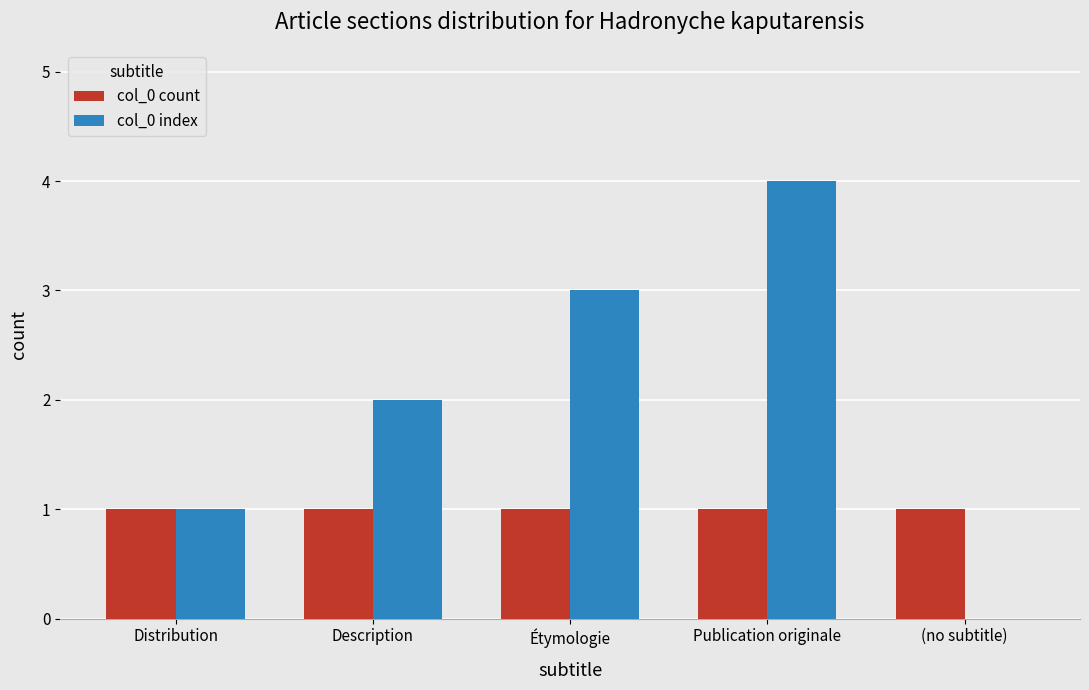

What are all the series names shown in the legend?

col_0 count, col_0 index